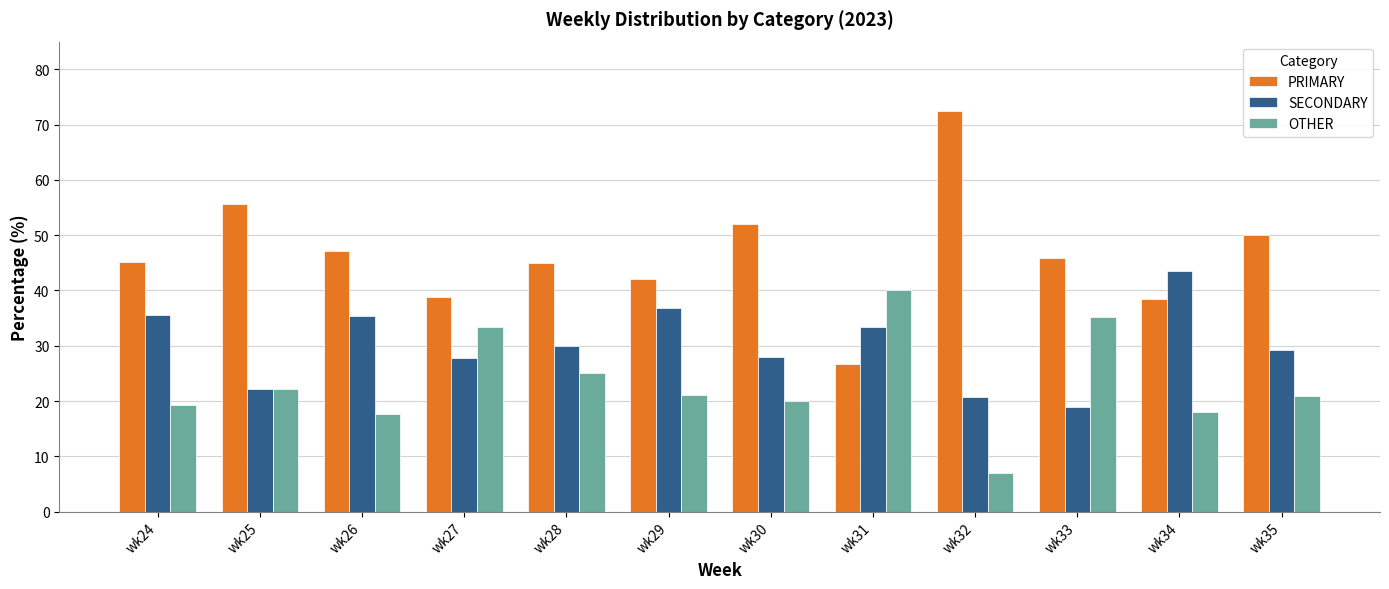

What is the value of the PRIMARY bar at the 8th from the left?

26.7